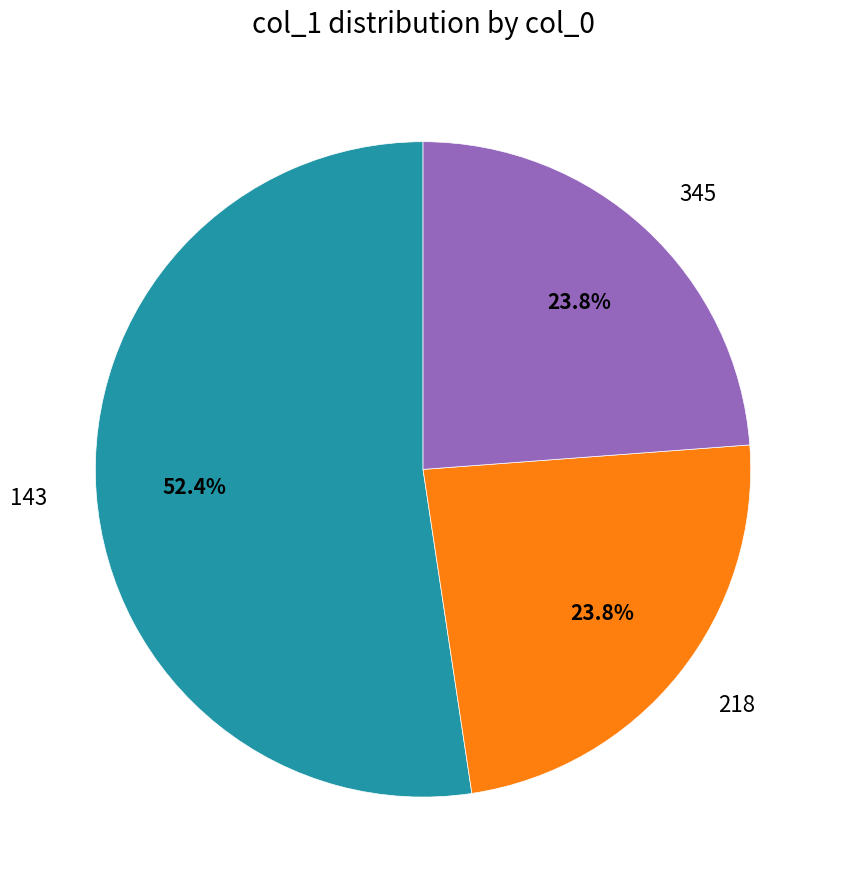

What is the largest slice in the pie chart?

143